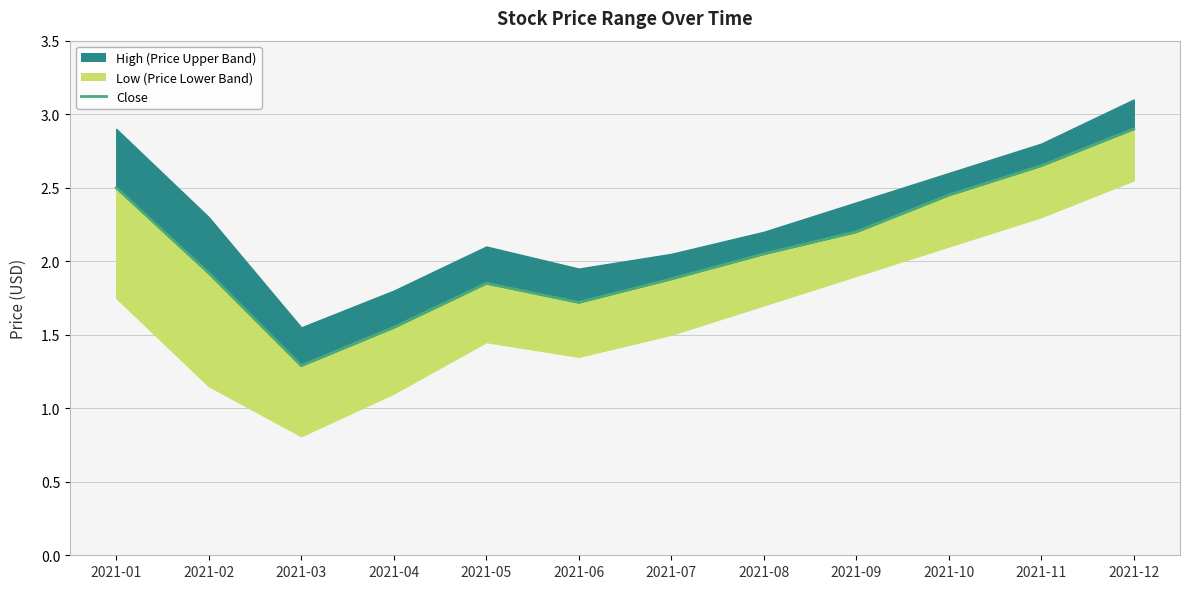

How many values are below 2?

6